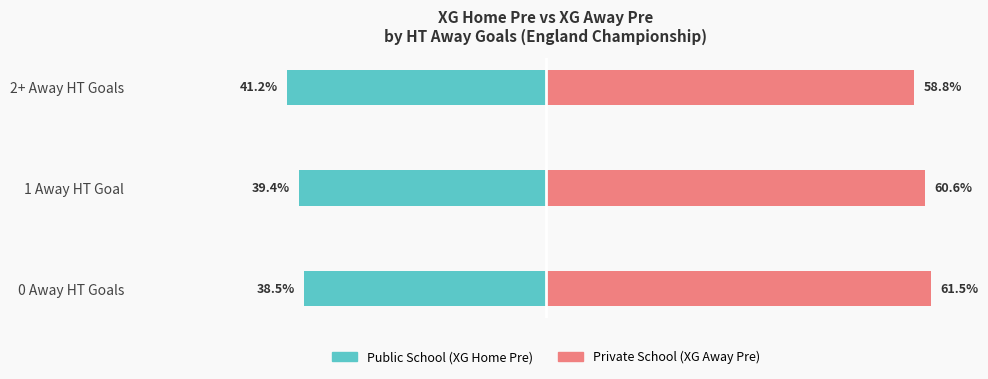

Reading left to right, extract all data points from this chart.

Public School (XG Home Pre): 0=-38.5	1=-39.4	2=-41.2
Private School (XG Away Pre): 0=61.5	1=60.6	2=58.8